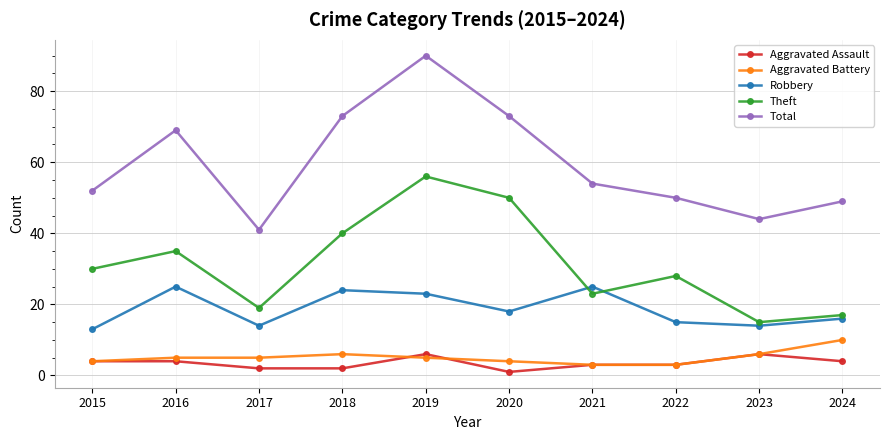

Is the value of Aggravated Battery at 2019 greater than the value of Aggravated Assault at 2021?

Yes